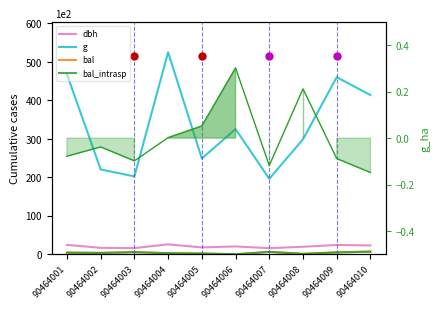

True or false: g_ha and g cross at least once.

False